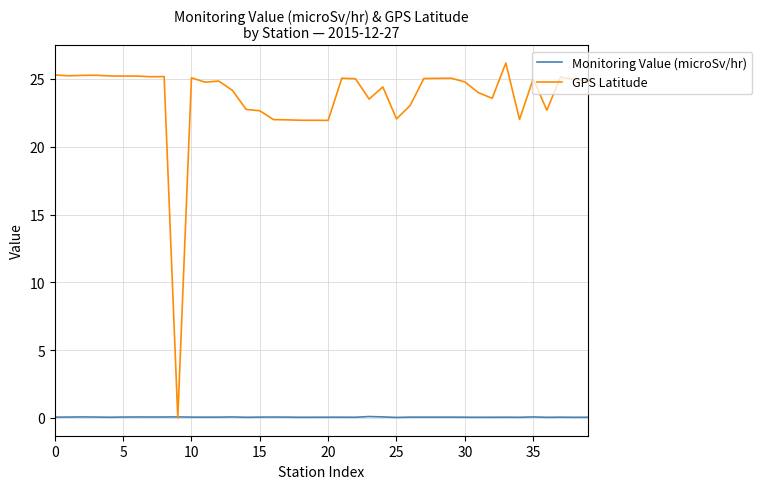

Which series has the largest range (max minus min)?

GPS Latitude